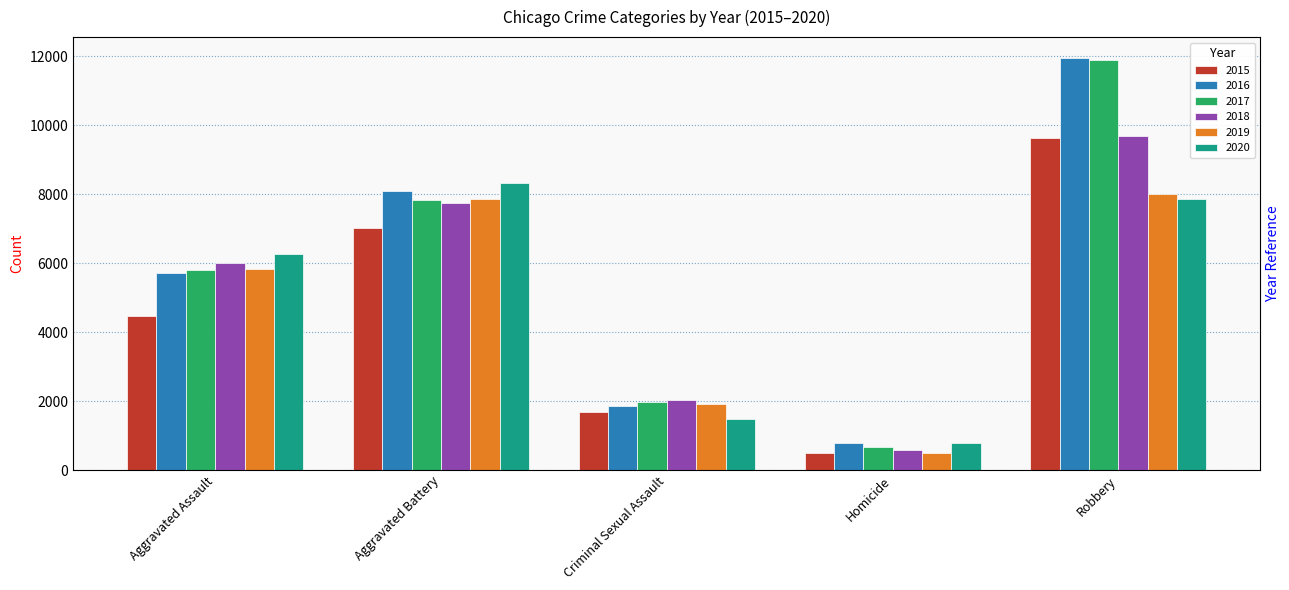

Reading left to right, list all the values displayed in this chart.

2015: 4480	7019	1693	496	9638
2016: 5712	8086	1845	786	11960
2017: 5793	7845	1968	672	11880
2018: 6001	7735	2025	588	9681
2019: 5841	7858	1907	499	7995
2020: 6264	8319	1480	787	7855